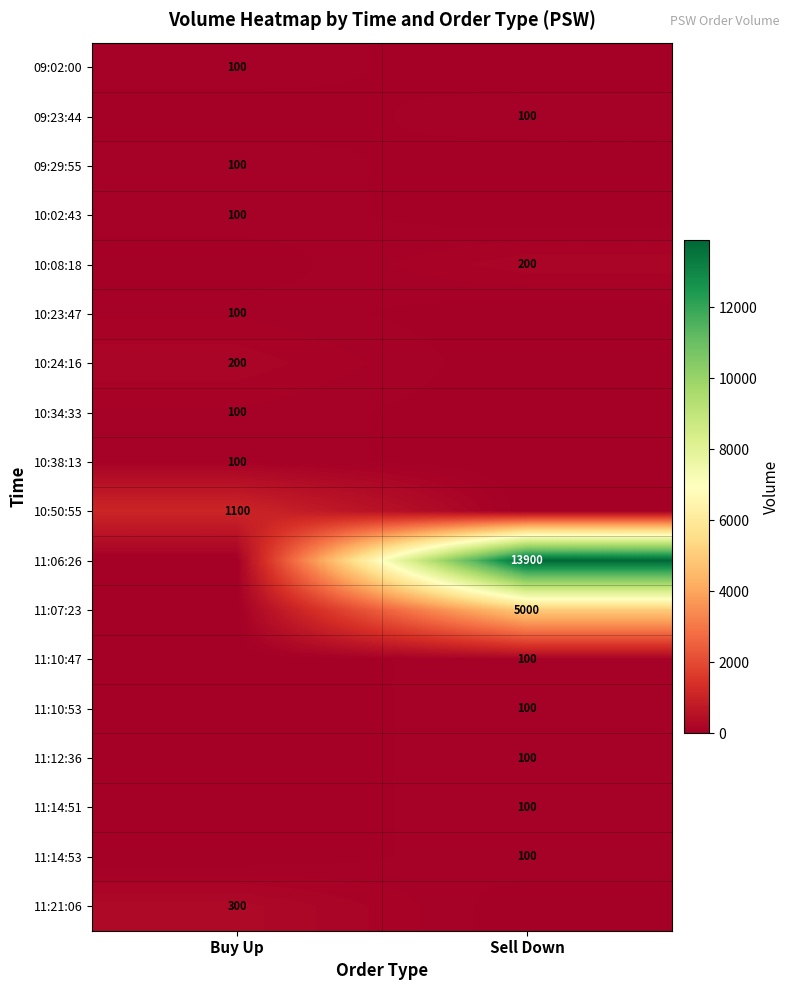

Is it true that 10:23:47 equals 100 at Buy Up?

True